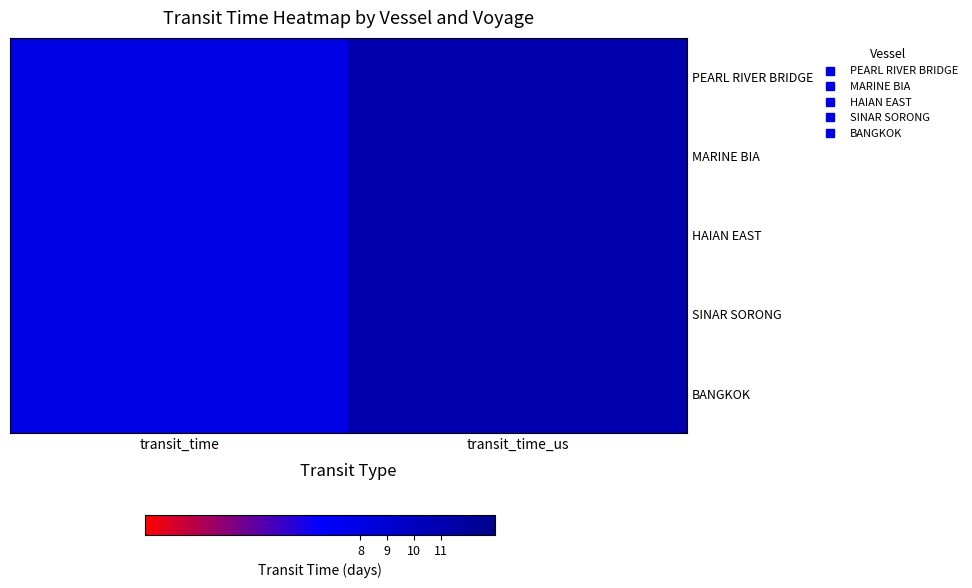

At which category is the sum across all series the highest?

transit_time_us